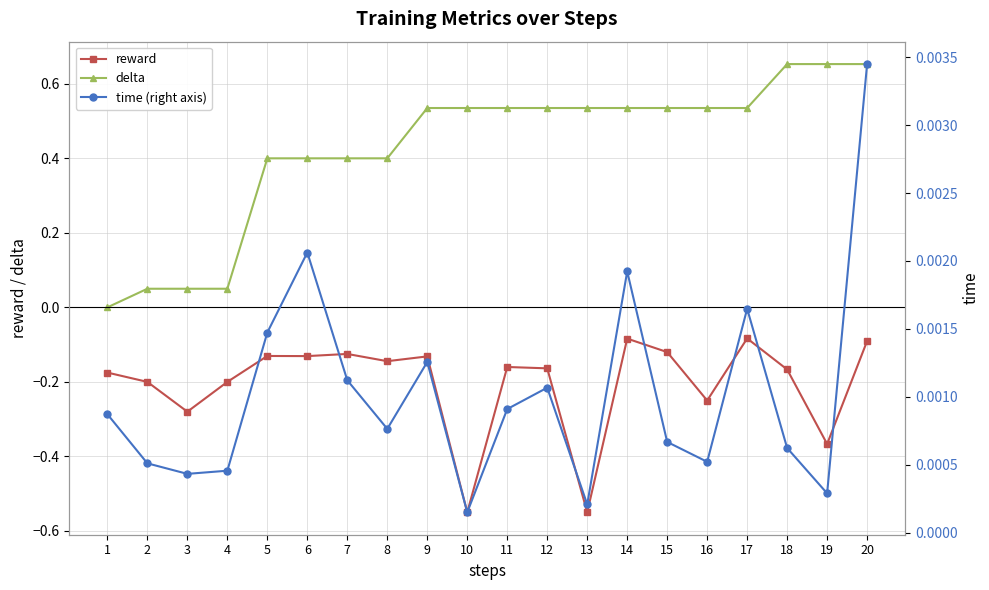

What is the difference between the maximum and minimum values in the delta series?

0.7